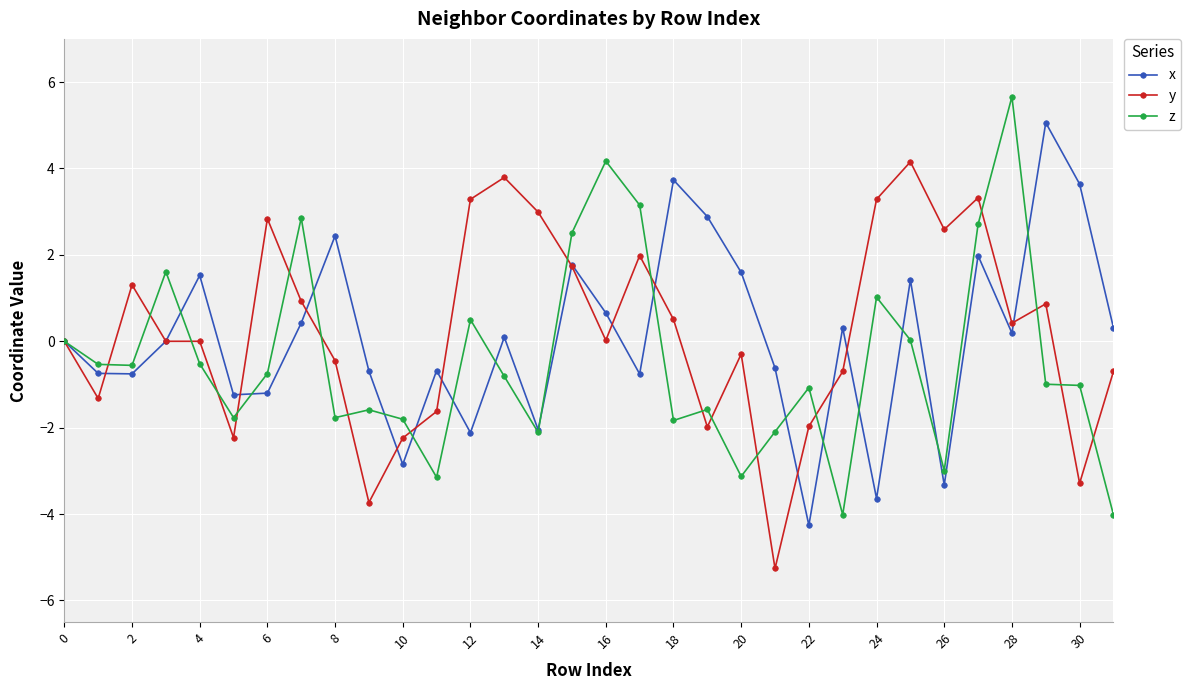

Does the chart have visible grid lines?

Yes